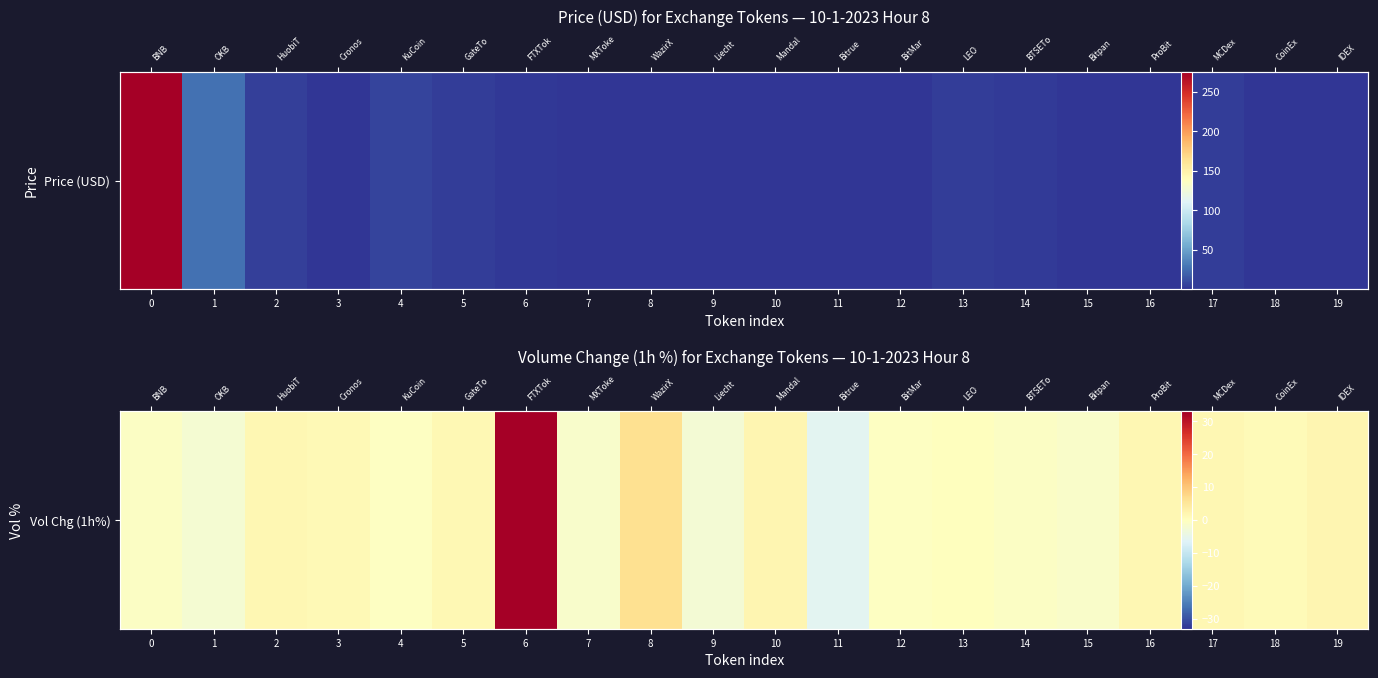

Where is the data nearest to the value 13?

8